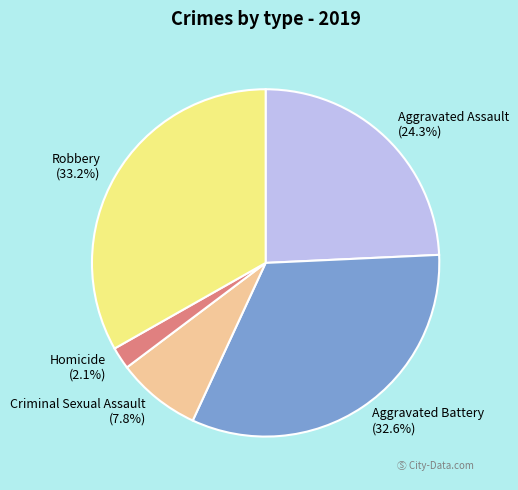

What portion of the pie excludes Homicide?

97.9%